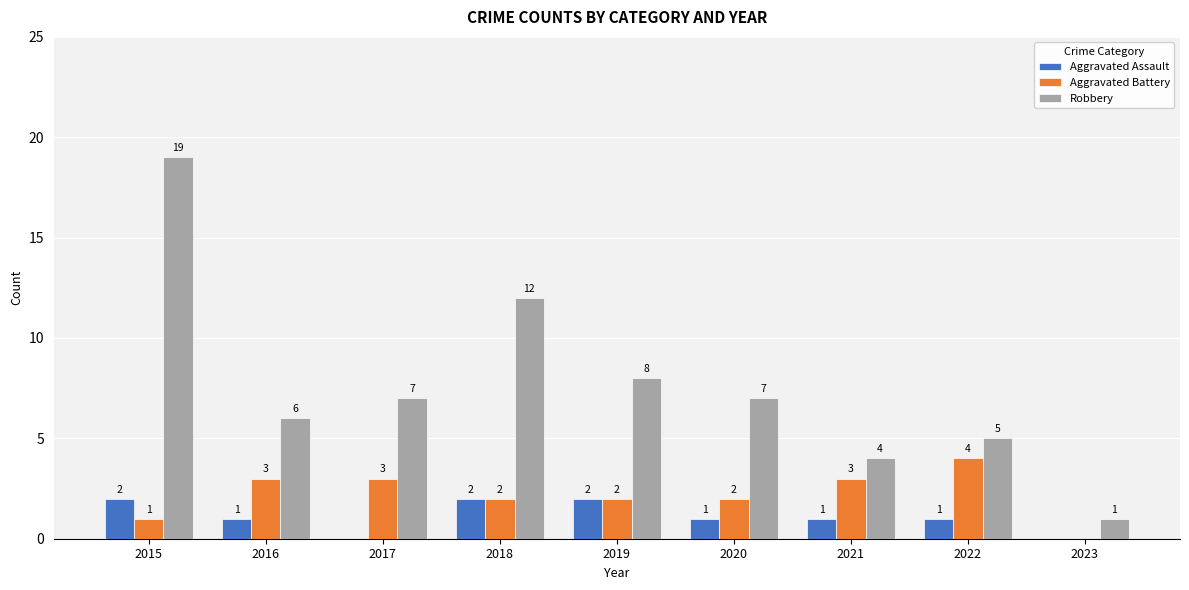

Which series changed the most between 2015 and 2018?

Robbery